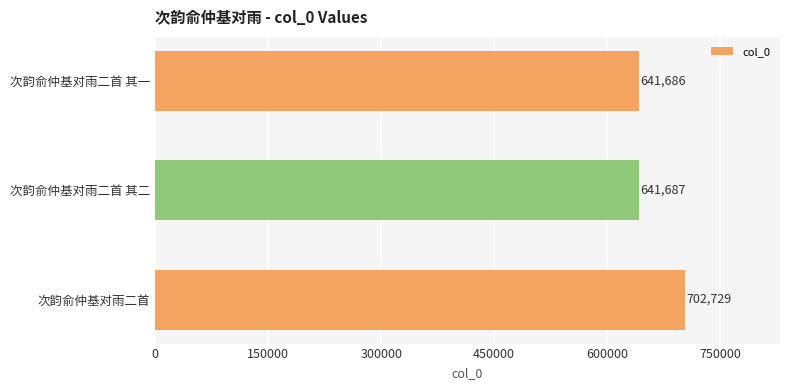

What is the value of the 3rd bar from the top?

702729